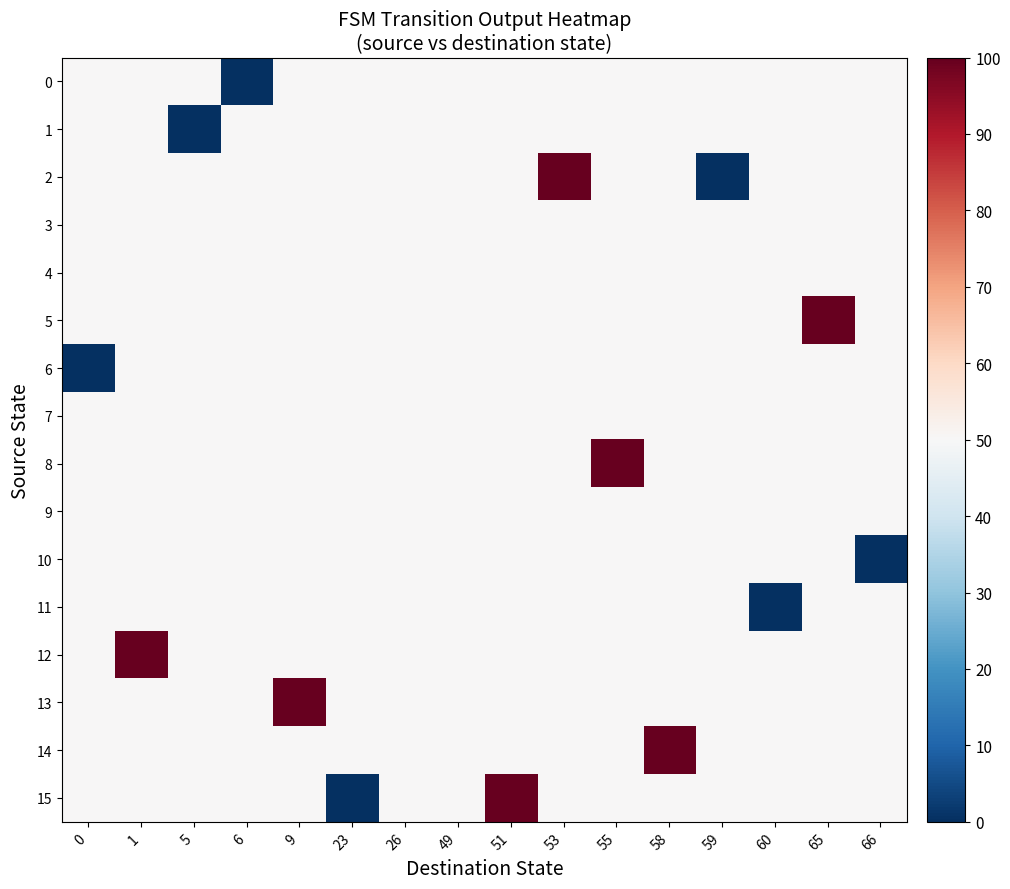

Reading left to right, what are all the values shown in this chart?

0: 0=50	1=50	5=50	6=0	9=50	23=50	26=50	49=50	51=50	53=50	55=50	58=50	59=50	60=50	65=50	66=50
1: 0=50	1=50	5=0	6=50	9=50	23=50	26=50	49=50	51=50	53=50	55=50	58=50	59=50	60=50	65=50	66=50
2: 0=50	1=50	5=50	6=50	9=50	23=50	26=50	49=50	51=50	53=100	55=50	58=50	59=0	60=50	65=50	66=50
3: 0=50	1=50	5=50	6=50	9=50	23=50	26=50	49=50	51=50	53=50	55=50	58=50	59=50	60=50	65=50	66=50
4: 0=50	1=50	5=50	6=50	9=50	23=50	26=50	49=50	51=50	53=50	55=50	58=50	59=50	60=50	65=50	66=50
5: 0=50	1=50	5=50	6=50	9=50	23=50	26=50	49=50	51=50	53=50	55=50	58=50	59=50	60=50	65=100	66=50
6: 0=0	1=50	5=50	6=50	9=50	23=50	26=50	49=50	51=50	53=50	55=50	58=50	59=50	60=50	65=50	66=50
7: 0=50	1=50	5=50	6=50	9=50	23=50	26=50	49=50	51=50	53=50	55=50	58=50	59=50	60=50	65=50	66=50
8: 0=50	1=50	5=50	6=50	9=50	23=50	26=50	49=50	51=50	53=50	55=100	58=50	59=50	60=50	65=50	66=50
9: 0=50	1=50	5=50	6=50	9=50	23=50	26=50	49=50	51=50	53=50	55=50	58=50	59=50	60=50	65=50	66=50
10: 0=50	1=50	5=50	6=50	9=50	23=50	26=50	49=50	51=50	53=50	55=50	58=50	59=50	60=50	65=50	66=0
11: 0=50	1=50	5=50	6=50	9=50	23=50	26=50	49=50	51=50	53=50	55=50	58=50	59=50	60=0	65=50	66=50
12: 0=50	1=100	5=50	6=50	9=50	23=50	26=50	49=50	51=50	53=50	55=50	58=50	59=50	60=50	65=50	66=50
13: 0=50	1=50	5=50	6=50	9=100	23=50	26=50	49=50	51=50	53=50	55=50	58=50	59=50	60=50	65=50	66=50
14: 0=50	1=50	5=50	6=50	9=50	23=50	26=50	49=50	51=50	53=50	55=50	58=100	59=50	60=50	65=50	66=50
15: 0=50	1=50	5=50	6=50	9=50	23=0	26=50	49=50	51=100	53=50	55=50	58=50	59=50	60=50	65=50	66=50